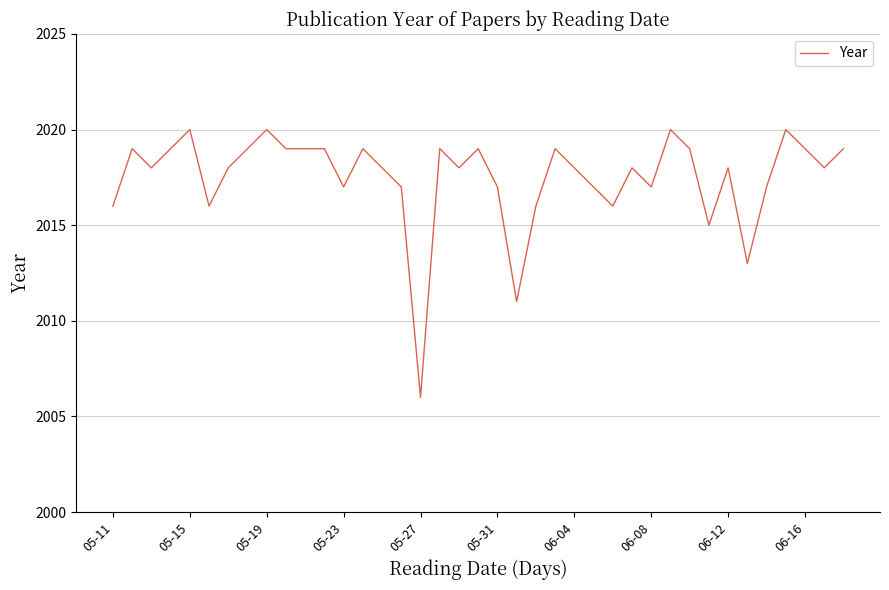

What is the maximum value shown in the chart?

2020